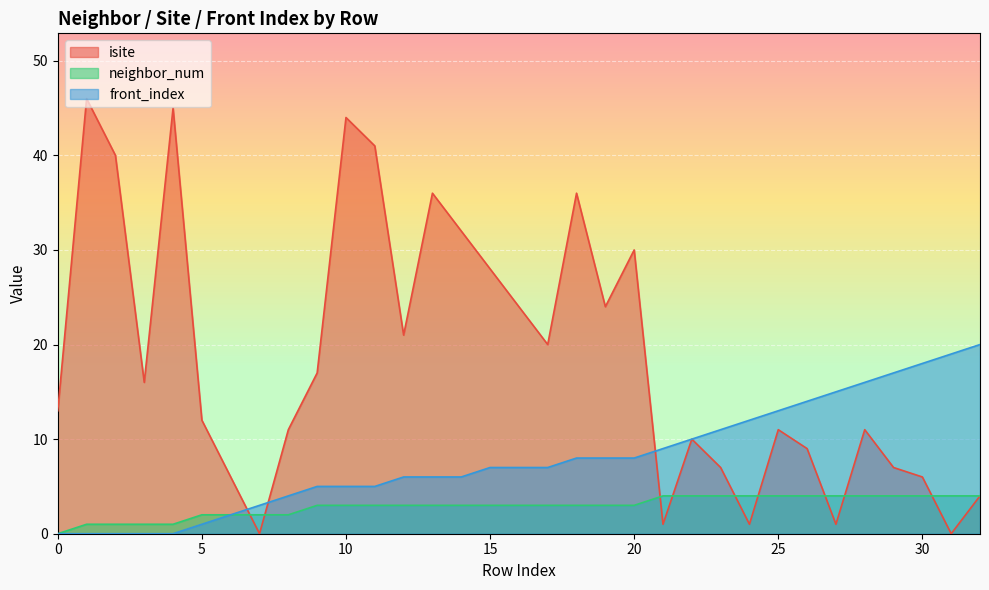

Is it true that front_index equals 7 at 17?

True